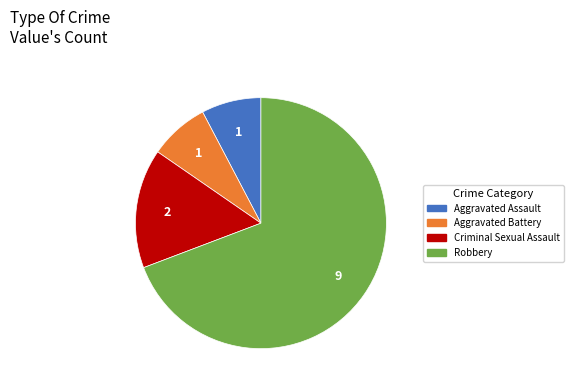

The Robbery slice represents 63% of the pie. True or false?

False